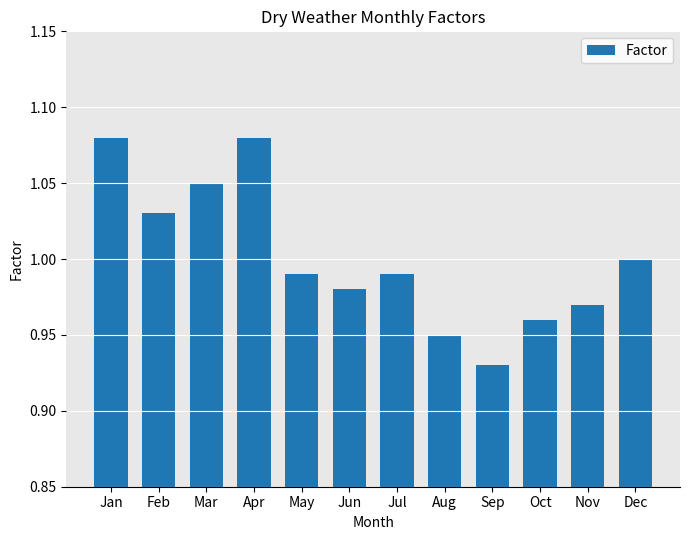

What is the sum of the values at May and Apr?

2.1